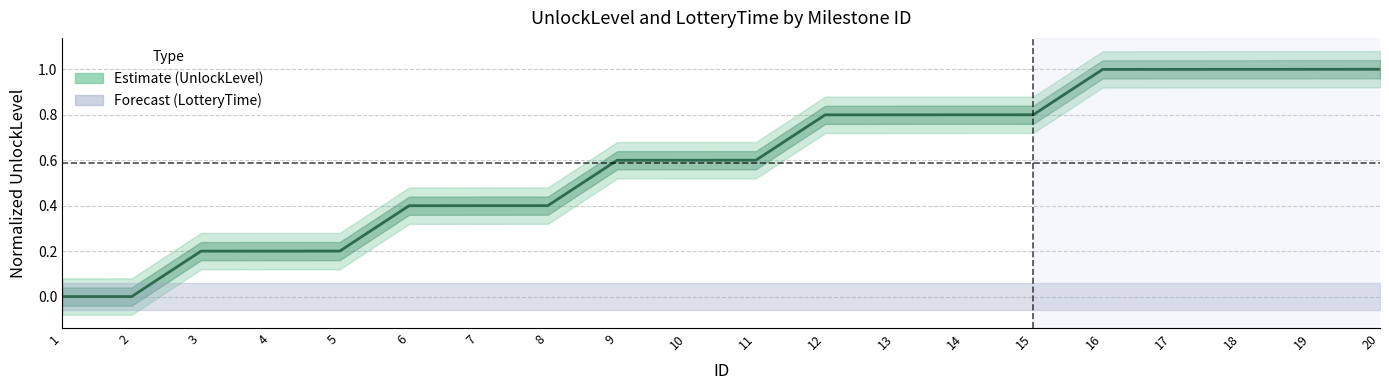

Where is the data nearest to the value 0?

1